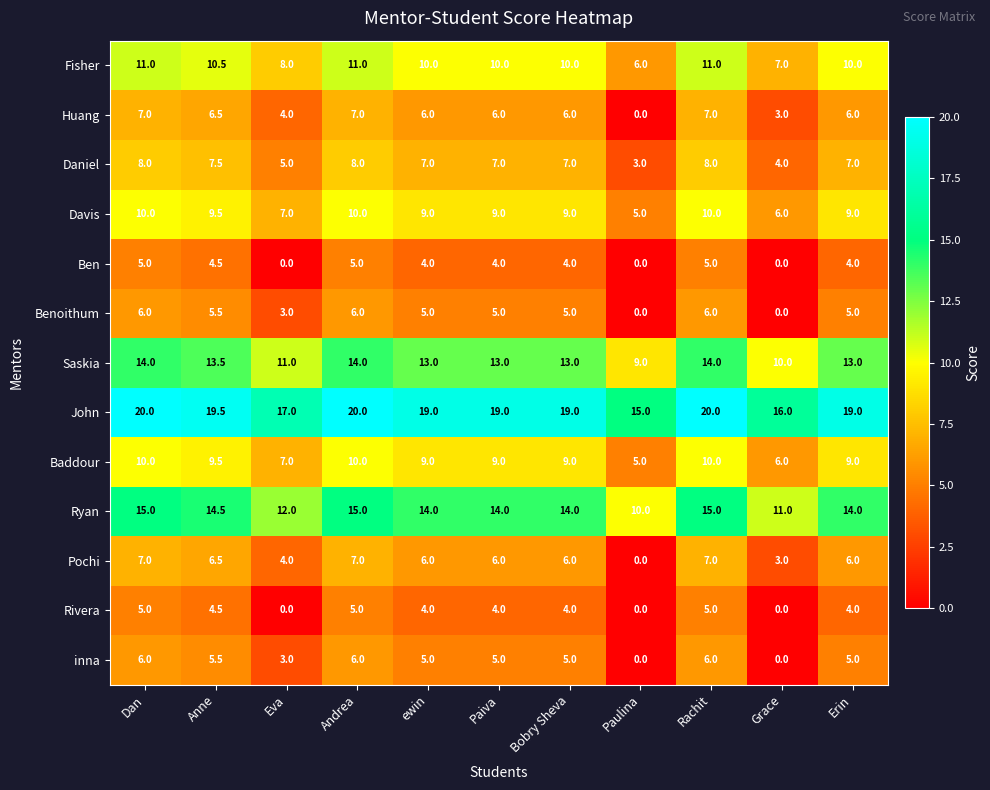

What is the total value across all series at Erin?

111.0